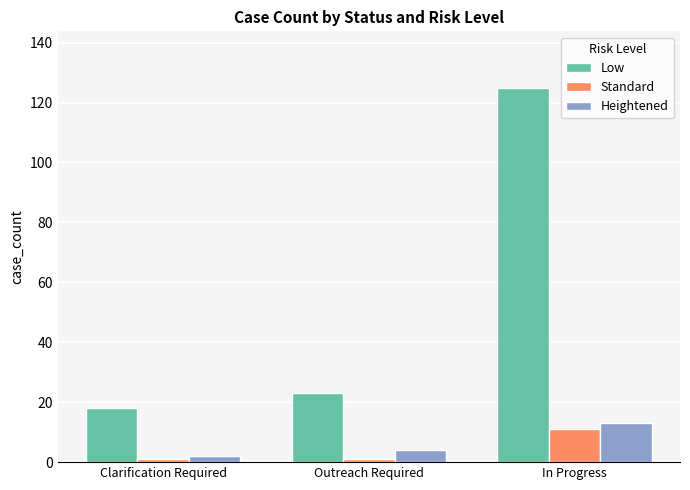

What is the difference between the maximum and minimum values in the Low series?

107